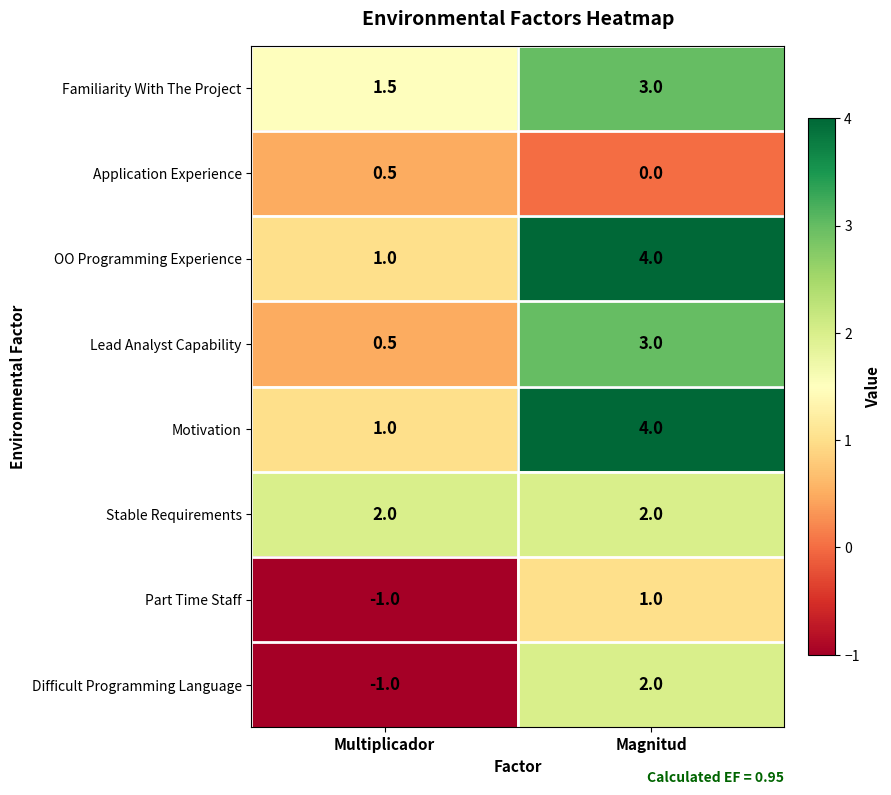

Reading right to left, what are all the values shown in this chart?

Familiarity With The Project: 3.0	1.5
Application Experience: 0.0	0.5
OO Programming Experience: 4.0	1.0
Lead Analyst Capability: 3.0	0.5
Motivation: 4.0	1.0
Stable Requirements: 2.0	2.0
Part Time Staff: 1.0	-1.0
Difficult Programming Language: 2.0	-1.0